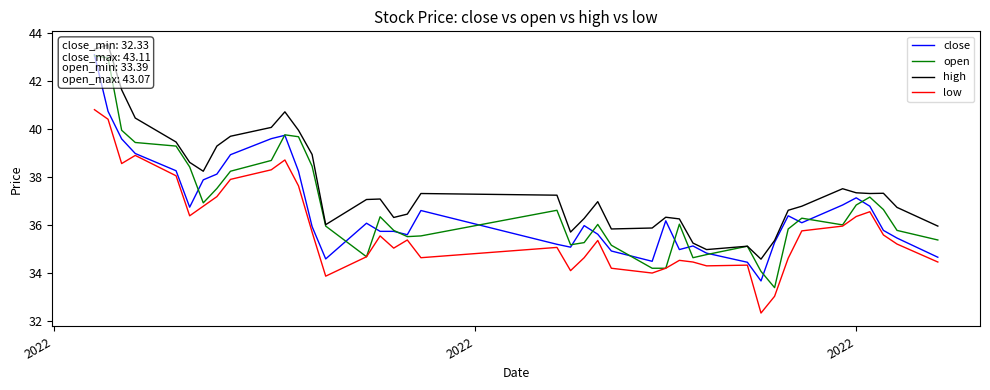

What is the minimum value for low?

32.3